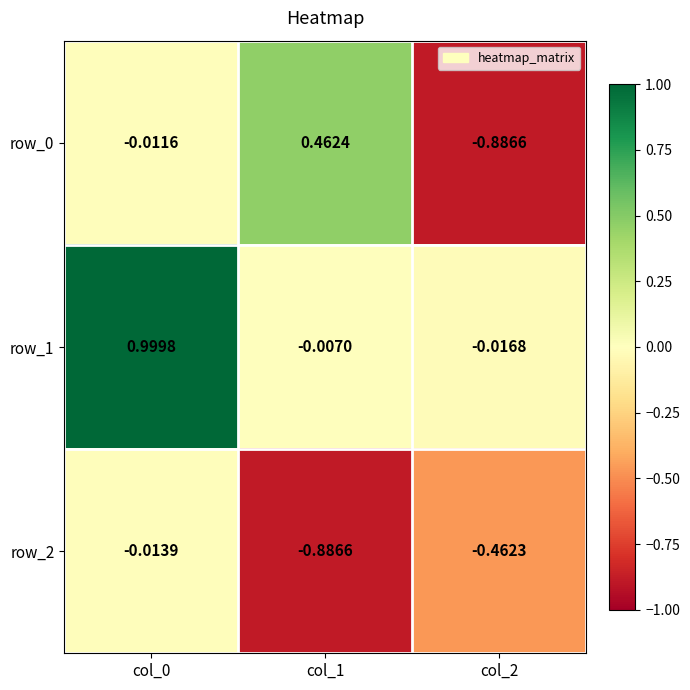

Is the value of row_1 at col_1 greater than the value of row_2 at col_1?

Yes